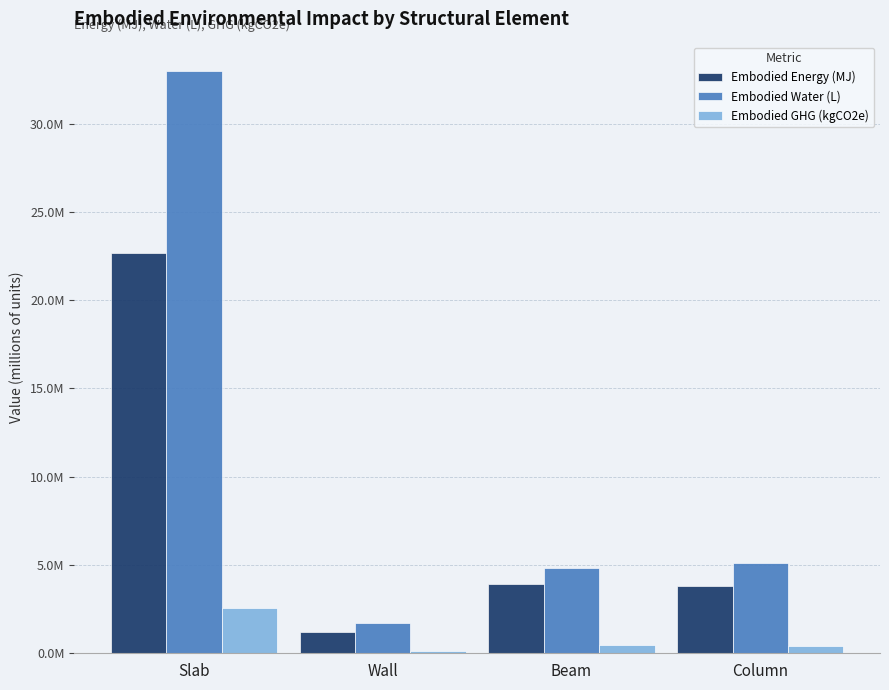

What is the approximate value of Embodied Energy (MJ) at Beam?

3920104.0